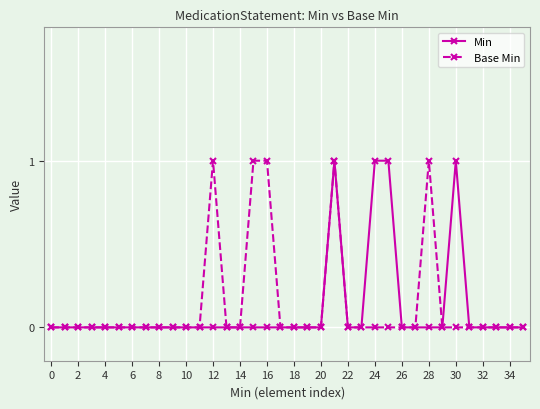

List the series in order of their overall mean, lowest first.

Min, Base Min